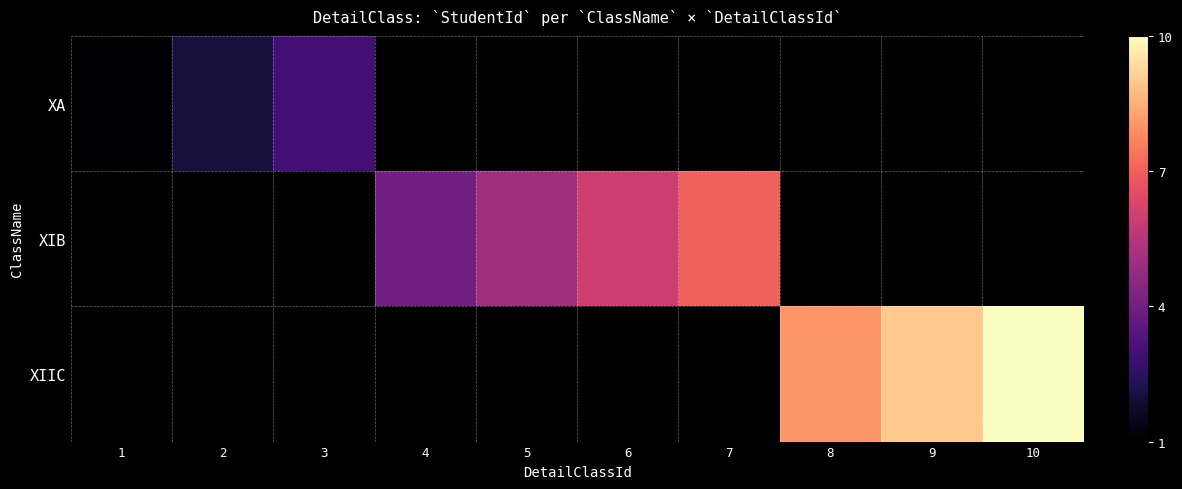

Rank the series at 3 from lowest to highest value.

XA, XIB, XIIC